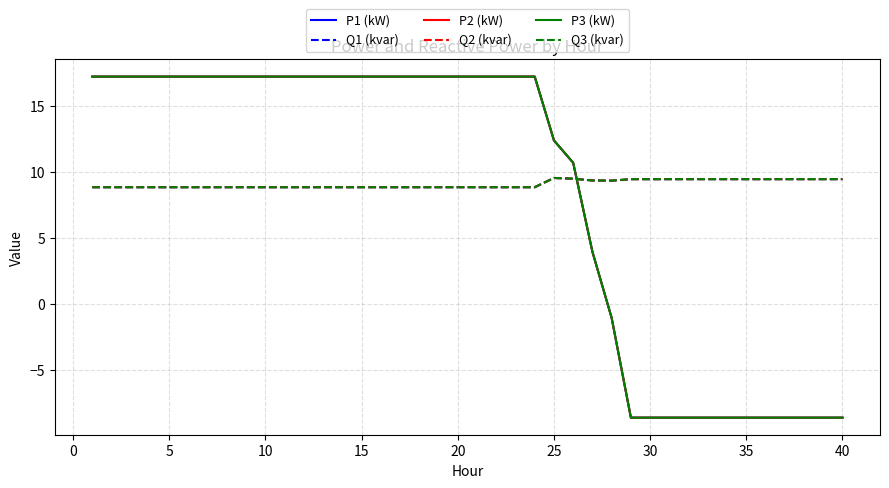

What is the minimum value for P1 (kW)?

-8.6